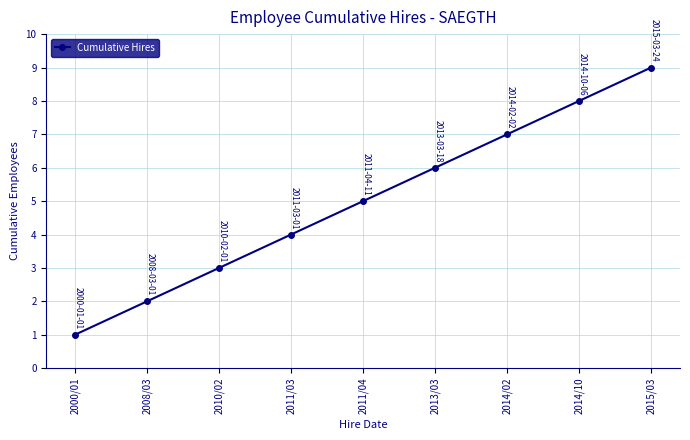

Count the values in the range 3 to 7.

5